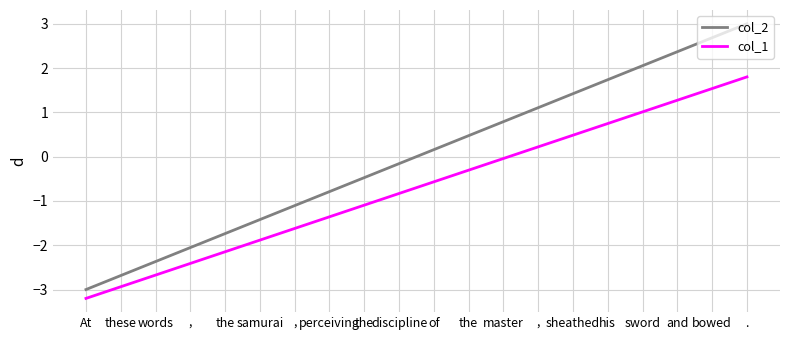

What is the difference between the second highest and second lowest values in the col_2 series?

5.4